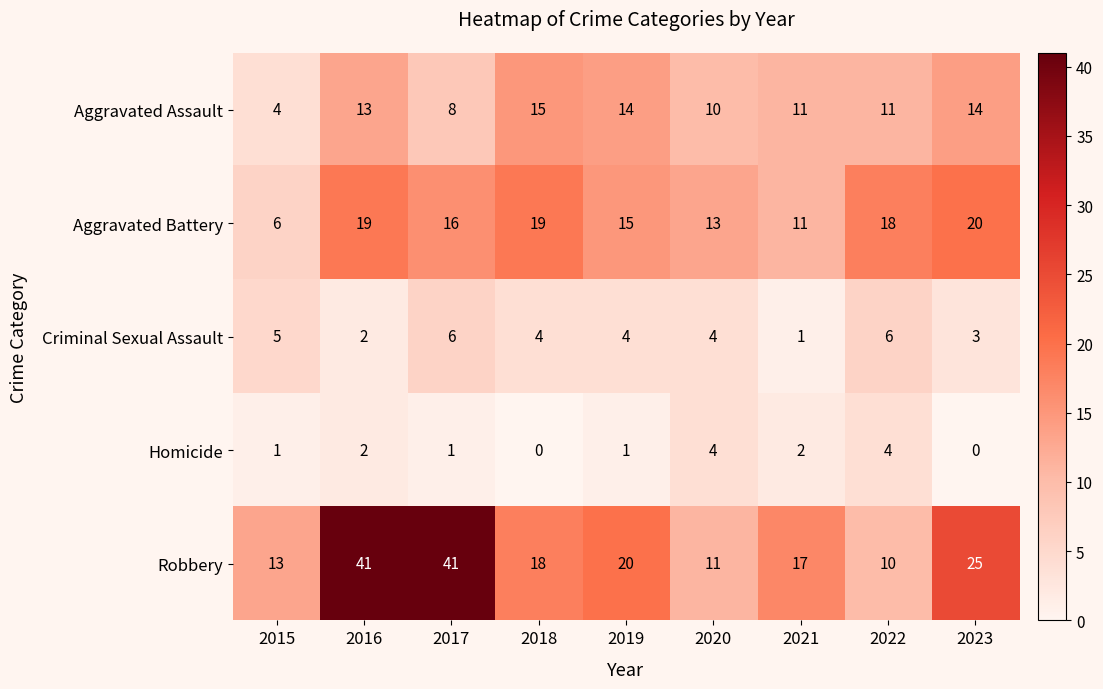

What is the average value of the Criminal Sexual Assault series?

4